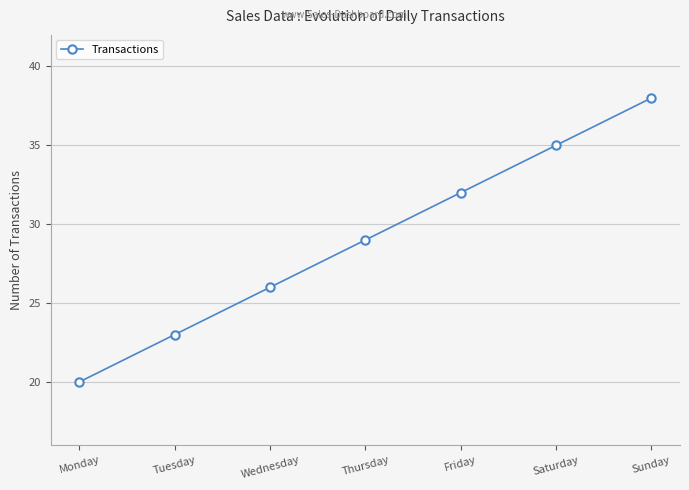

Is it true that the value at Friday is 32?

True